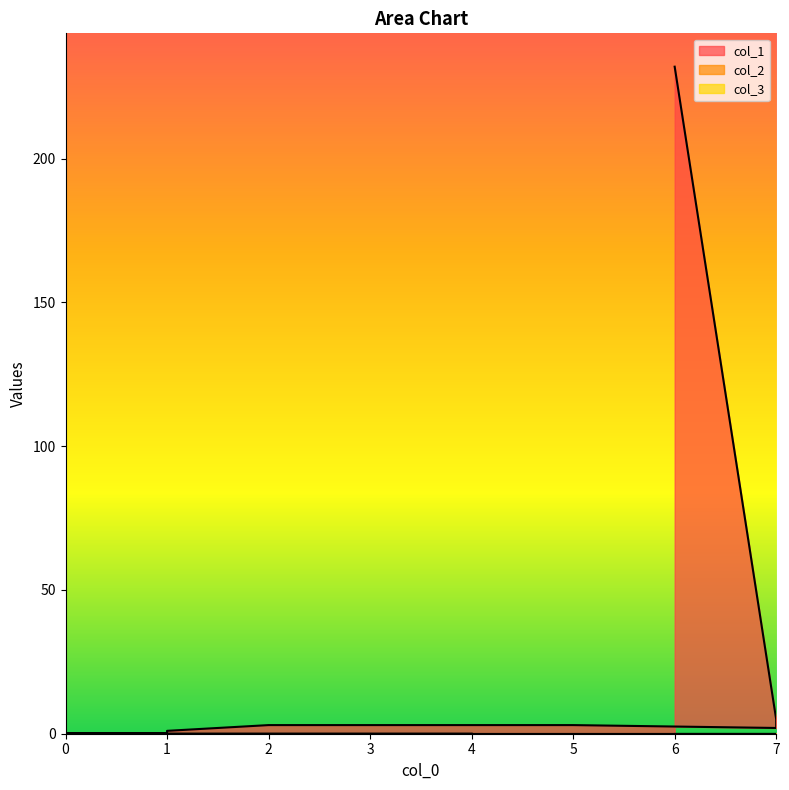

Is the value of col_1 at 2 greater than the value of col_2 at 1?

Yes